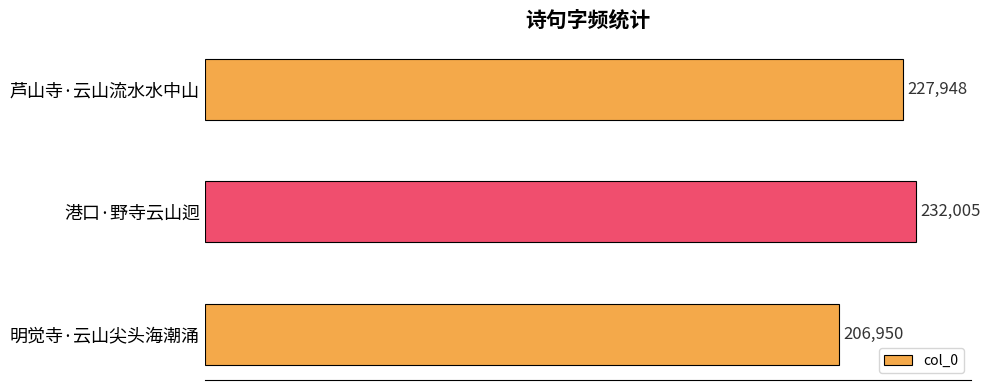

List the labels in order of value, smallest first.

明觉寺·云山尖头海潮涌, 芦山寺·云山流水水中山, 港口·野寺云山迥